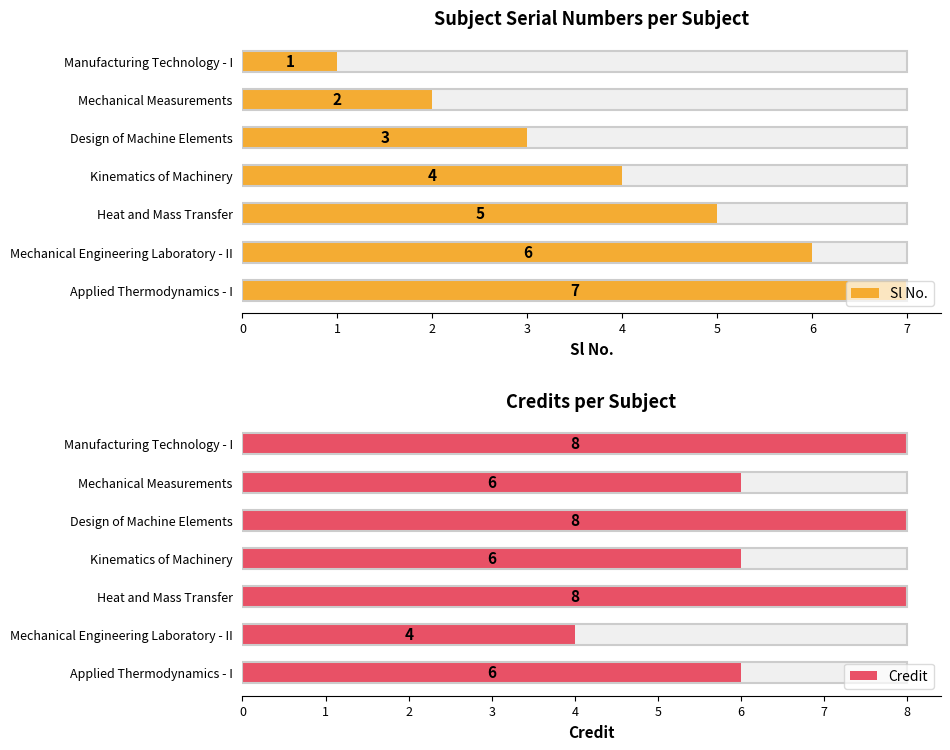

What is the minimum value for Sl No.?

1